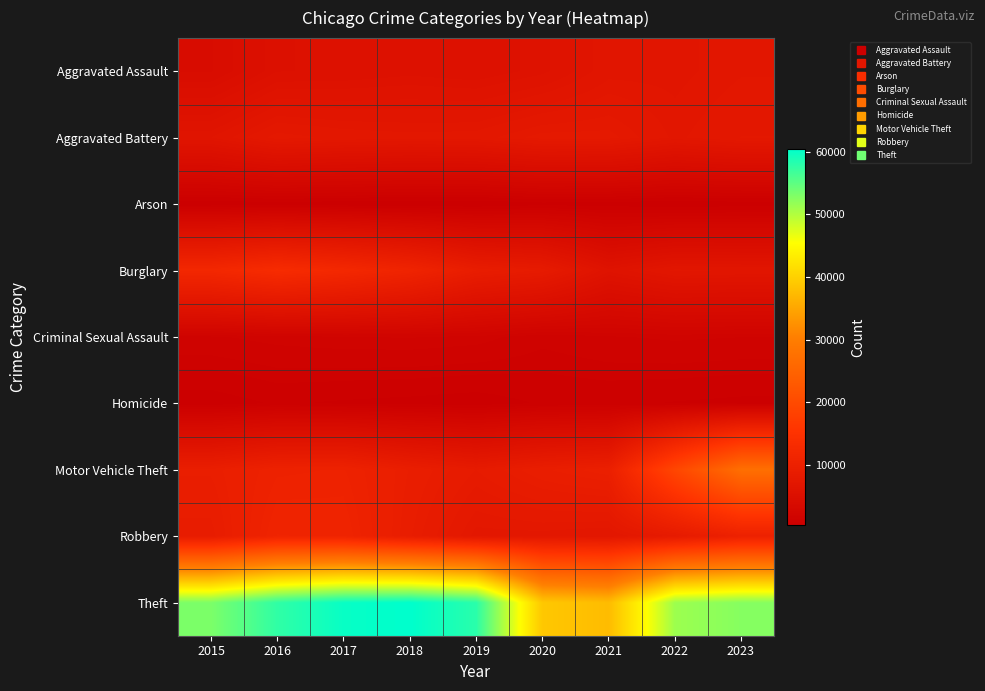

At 2022, list the series in order from smallest to largest.

Arson, Homicide, Criminal Sexual Assault, Aggravated Assault, Burglary, Aggravated Battery, Robbery, Motor Vehicle Theft, Theft